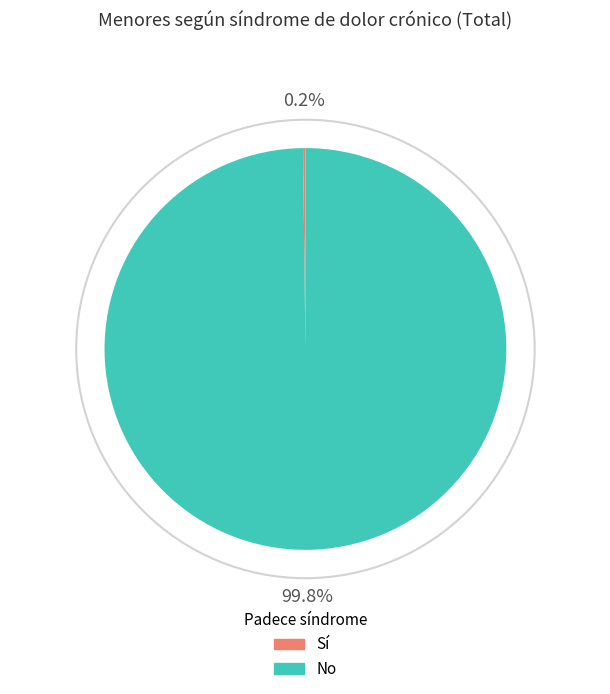

Is there any slice that represents more than half of the pie?

Yes